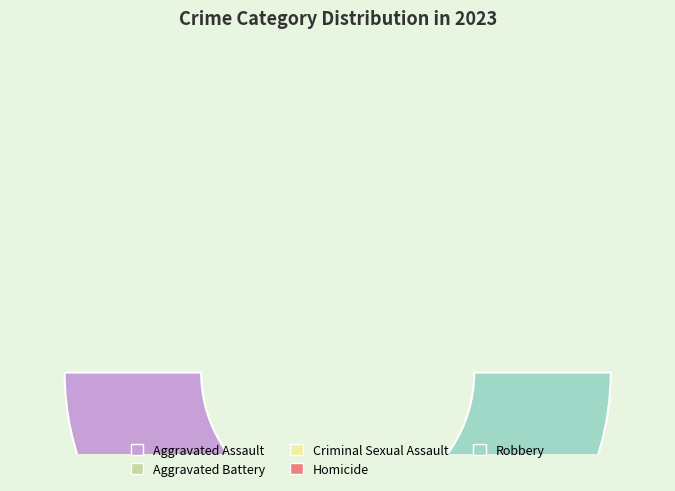

Which category has the smallest portion of the pie?

Homicide